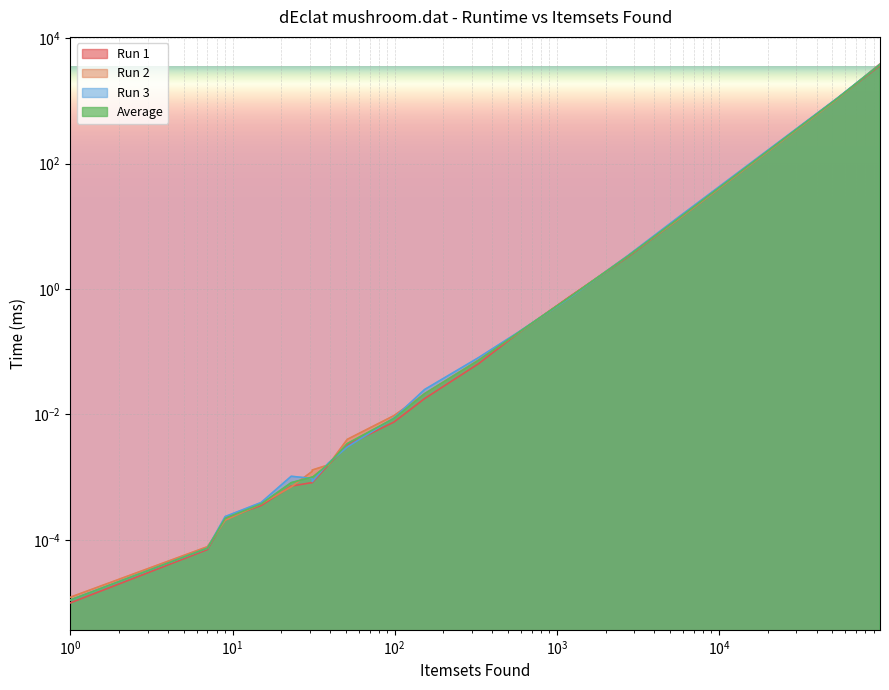

What is the sum of all Run 1 values?

4765.3